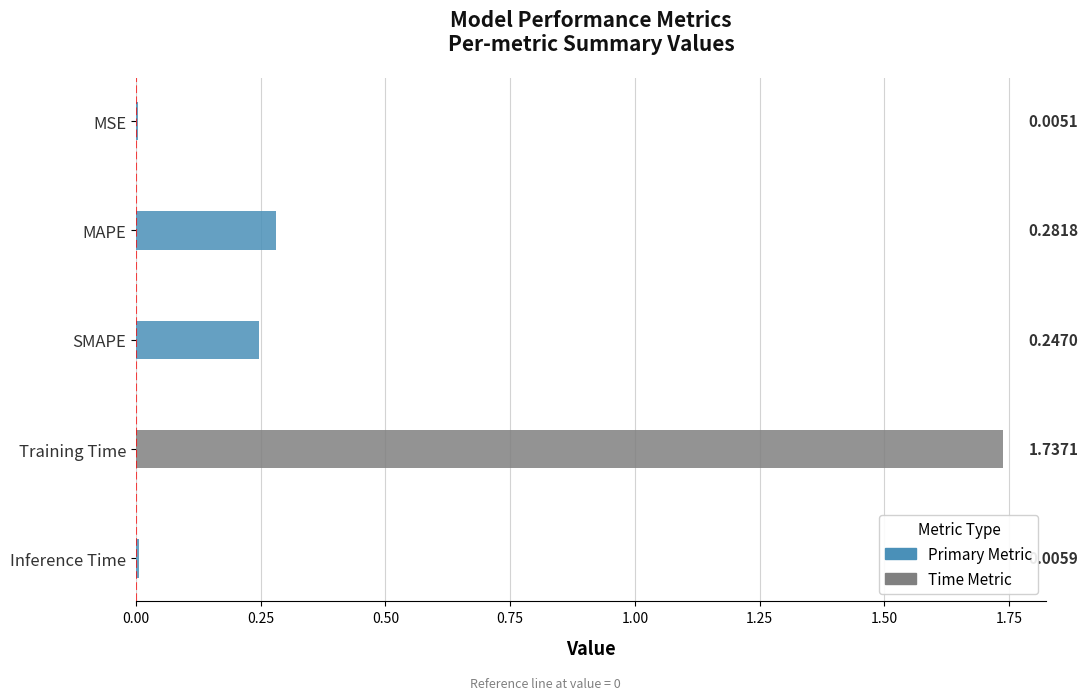

Reading left to right, extract all data points from this chart.

MSE=0.0	MAPE=0.3	SMAPE=0.2	Training Time=1.7	Inference Time=0.0